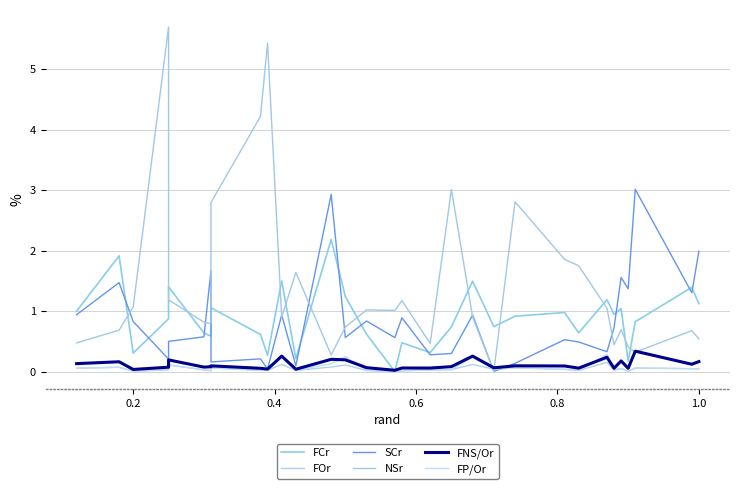

Does the chart have visible grid lines?

Yes